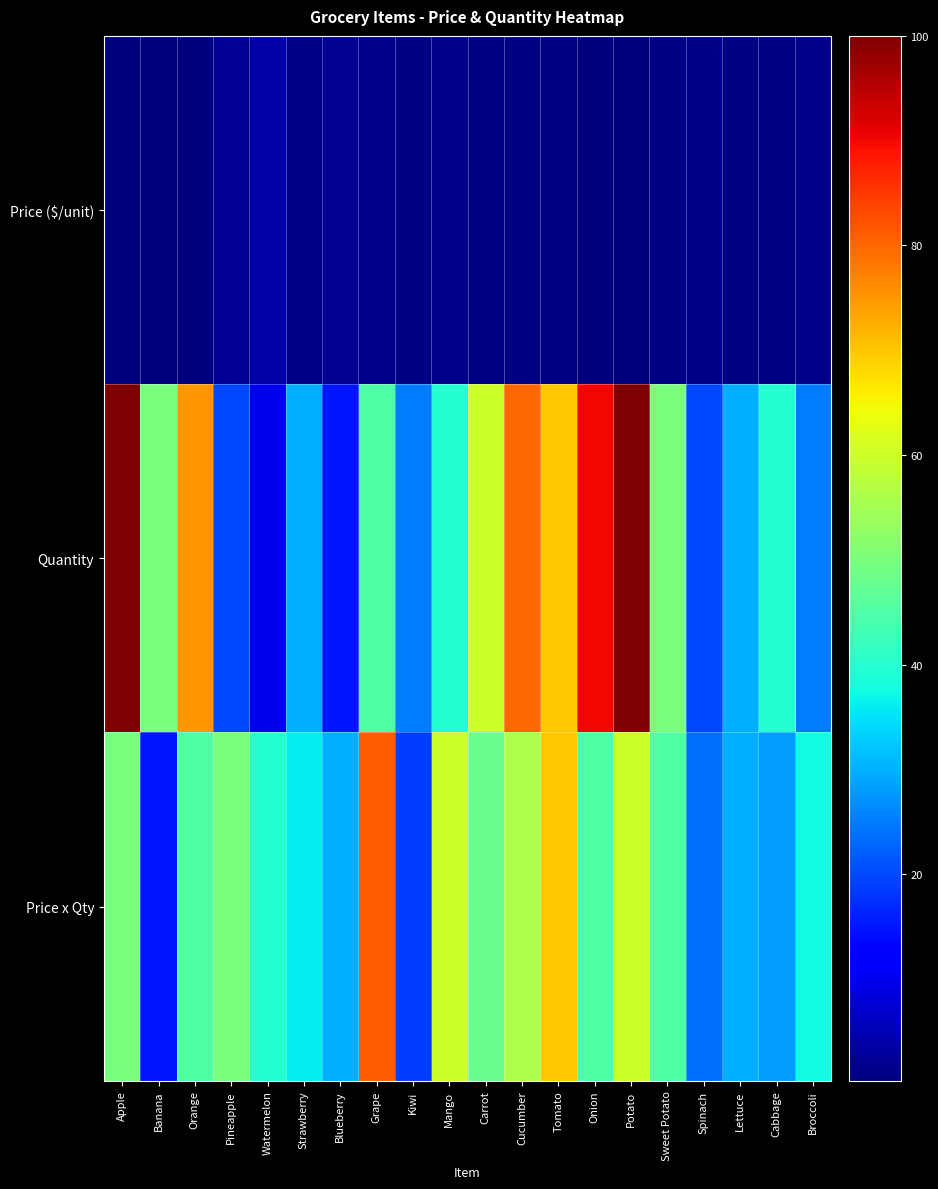

Reading right to left, extract all data points from this chart.

Price ($/unit): Broccoli=1.5	Cabbage=0.7	Lettuce=1.0	Spinach=1.2	Sweet Potato=0.9	Potato=0.6	Onion=0.5	Tomato=1.0	Cucumber=0.7	Carrot=0.8	Mango=1.5	Kiwi=0.8	Grape=1.8	Blueberry=2.0	Strawberry=1.2	Watermelon=4.0	Pineapple=2.5	Orange=0.6	Banana=0.3	Apple=0.5
Quantity: Broccoli=25.0	Cabbage=40.0	Lettuce=30.0	Spinach=20.0	Sweet Potato=50.0	Potato=100.0	Onion=90.0	Tomato=70.0	Cucumber=80.0	Carrot=60.0	Mango=40.0	Kiwi=25.0	Grape=45.0	Blueberry=15.0	Strawberry=30.0	Watermelon=10.0	Pineapple=20.0	Orange=75.0	Banana=50.0	Apple=100.0
Price x Qty: Broccoli=37.5	Cabbage=28.0	Lettuce=30.0	Spinach=24.0	Sweet Potato=45.0	Potato=60.0	Onion=45.0	Tomato=70.0	Cucumber=56.0	Carrot=48.0	Mango=60.0	Kiwi=18.8	Grape=81.0	Blueberry=30.0	Strawberry=36.0	Watermelon=40.0	Pineapple=50.0	Orange=45.0	Banana=15.0	Apple=50.0